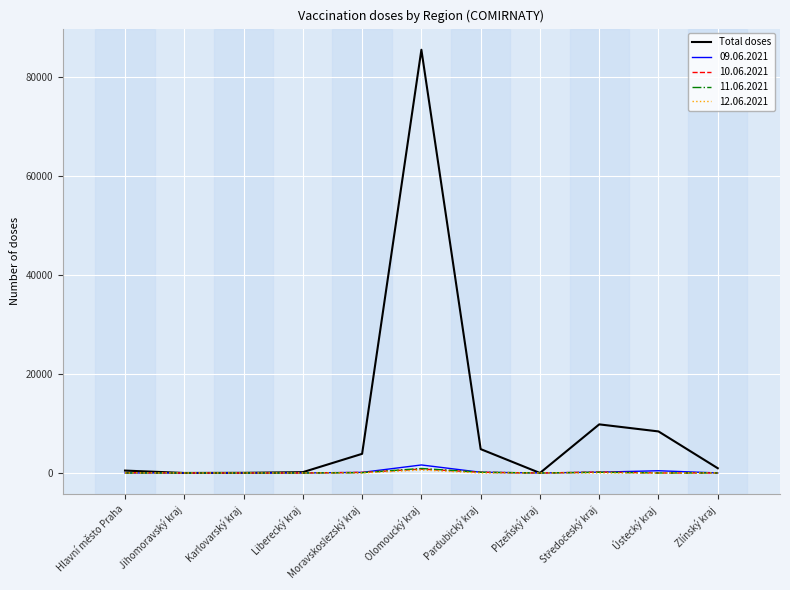

How many lines are shown in the chart?

5